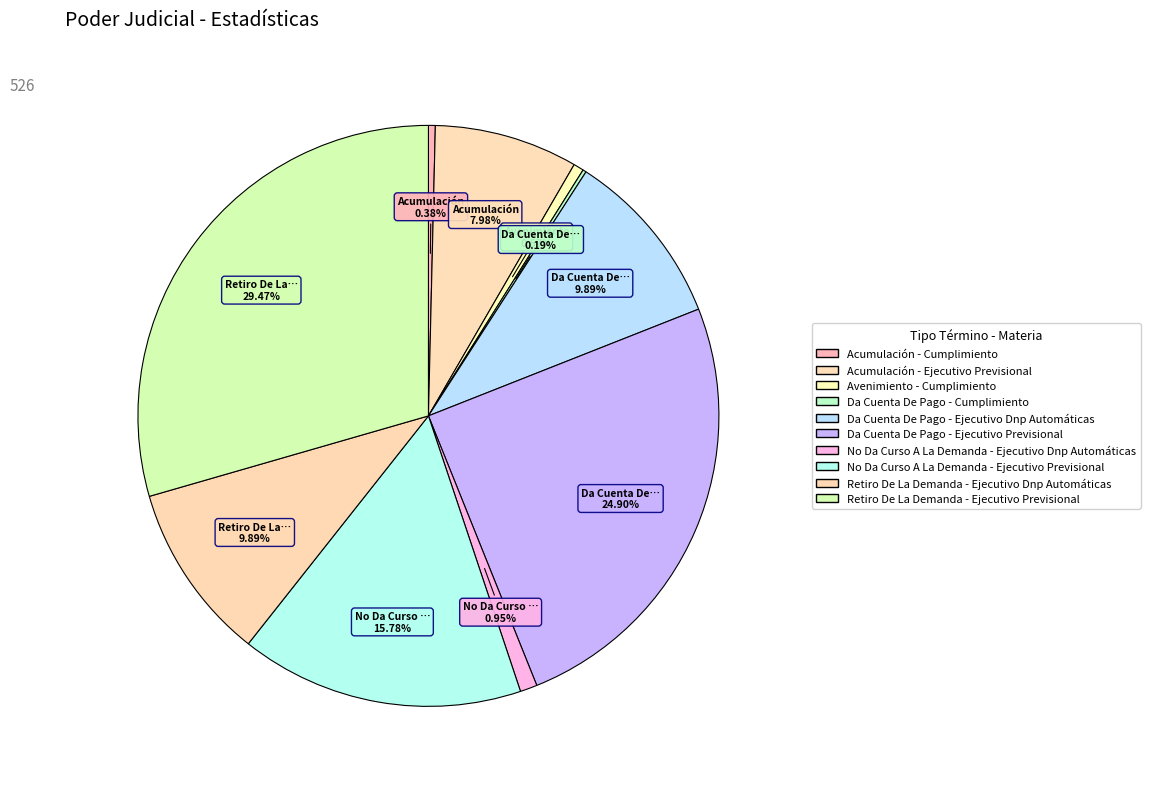

Do Retiro De La Demanda - Ejecutivo Dnp Automáticas and No Da Curso A La Demanda - Ejecutivo Dnp Automáticas together represent more than half of the pie?

No